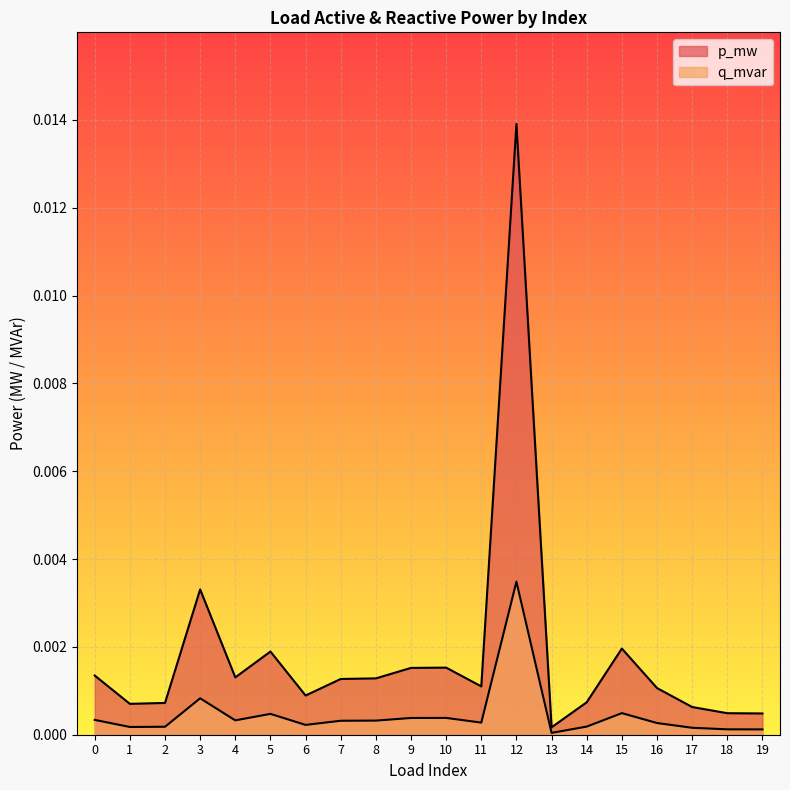

What are all the series names shown in the legend?

p_mw, q_mvar